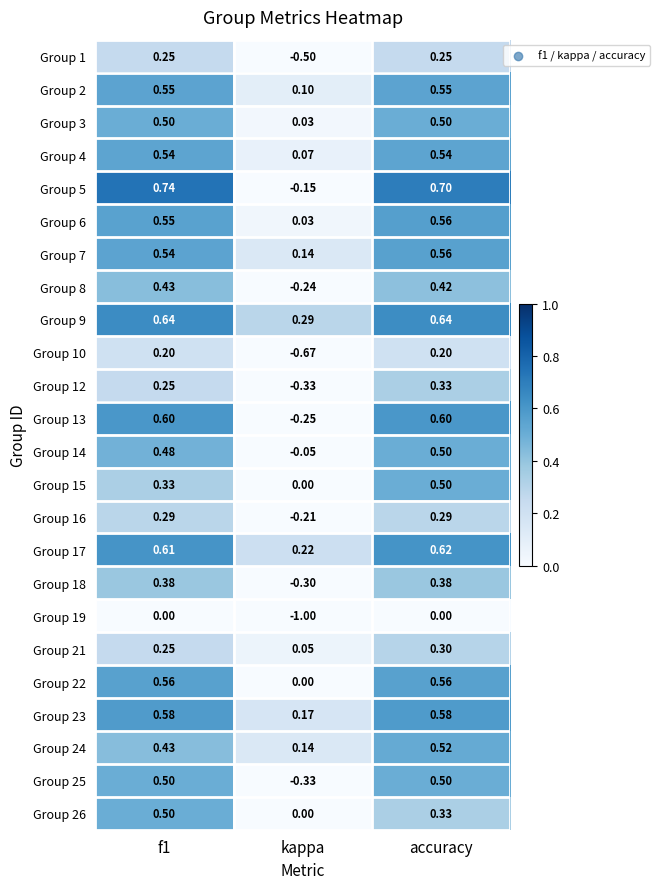

What is the smallest value displayed?

-1.0